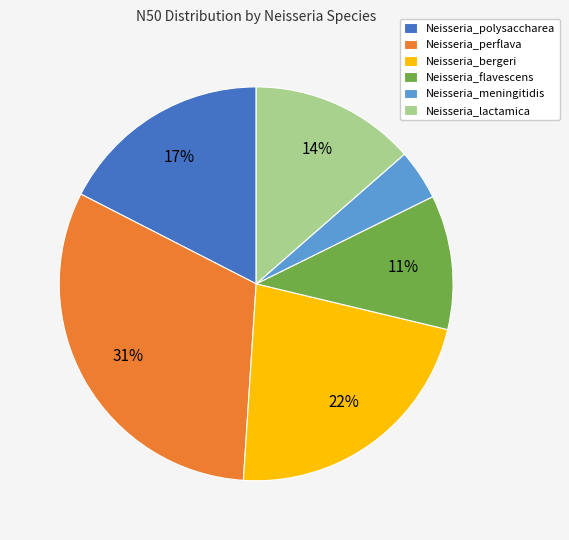

To the nearest percent, what is the difference between the largest and smallest slice percentages?

27%